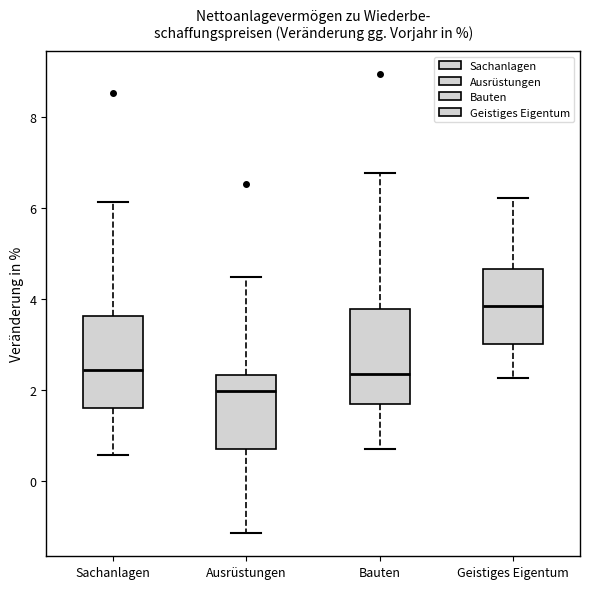

Reading left to right, read every box against the y-axis: the position of its median line, the range the box covers, and the ends of its whiskers. The values are not printed on the chart, so give them approximately, as read against the axis.

Sachanlagen: median 2.4, box 1.6 to 3.6, whiskers 0.6 to 6.2
Ausrüstungen: median 2.0, box 0.8 to 2.4, whiskers -1.2 to 4.4
Bauten: median 2.4, box 1.6 to 3.8, whiskers 0.6 to 6.8
Geistiges Eigentum: median 3.8, box 3.0 to 4.6, whiskers 2.2 to 6.2